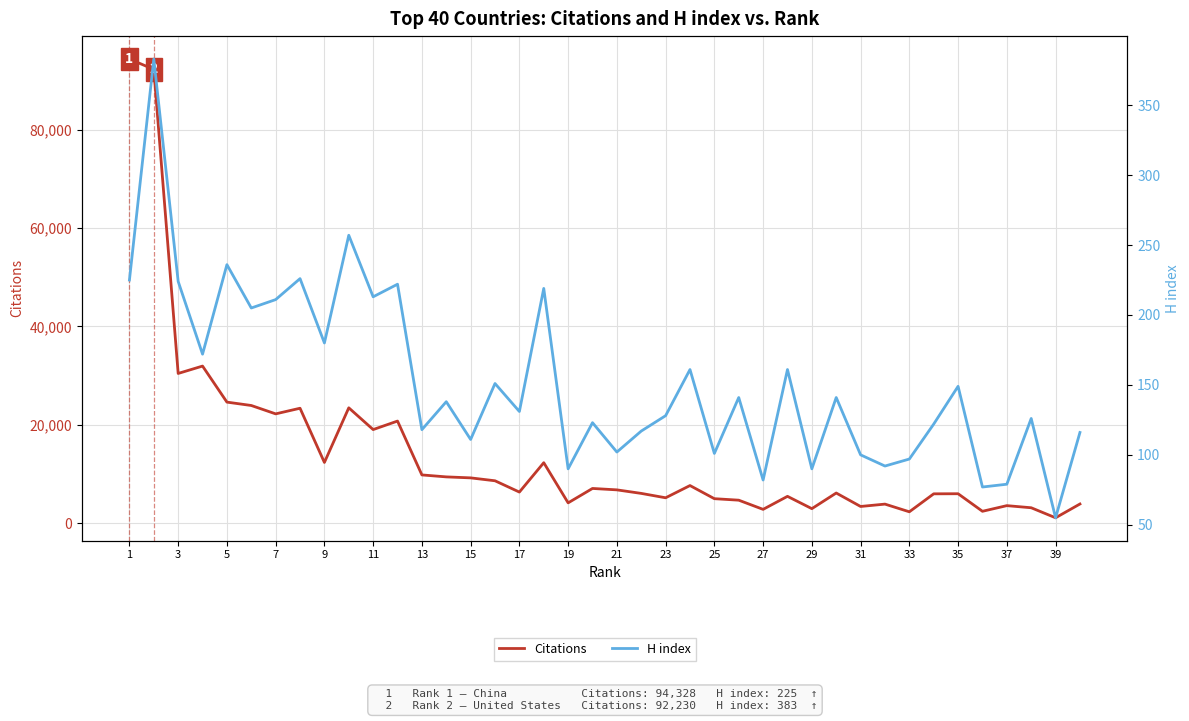

How many data points does each series have?

40